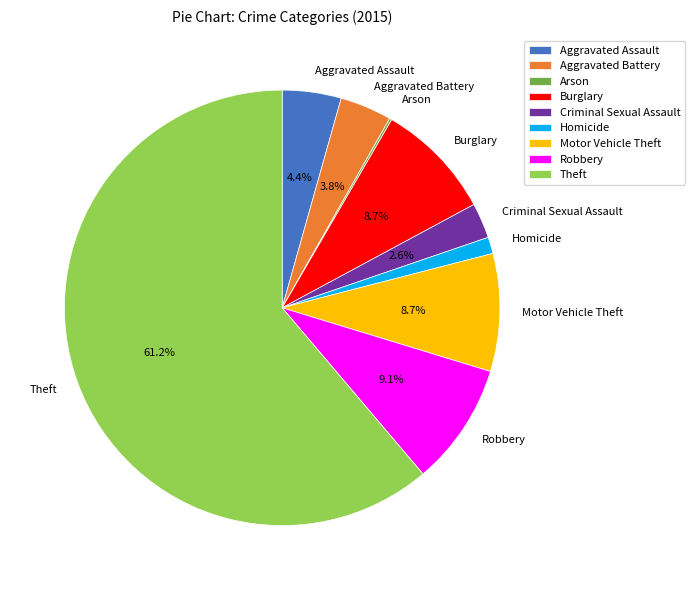

Which slice is the largest?

Theft